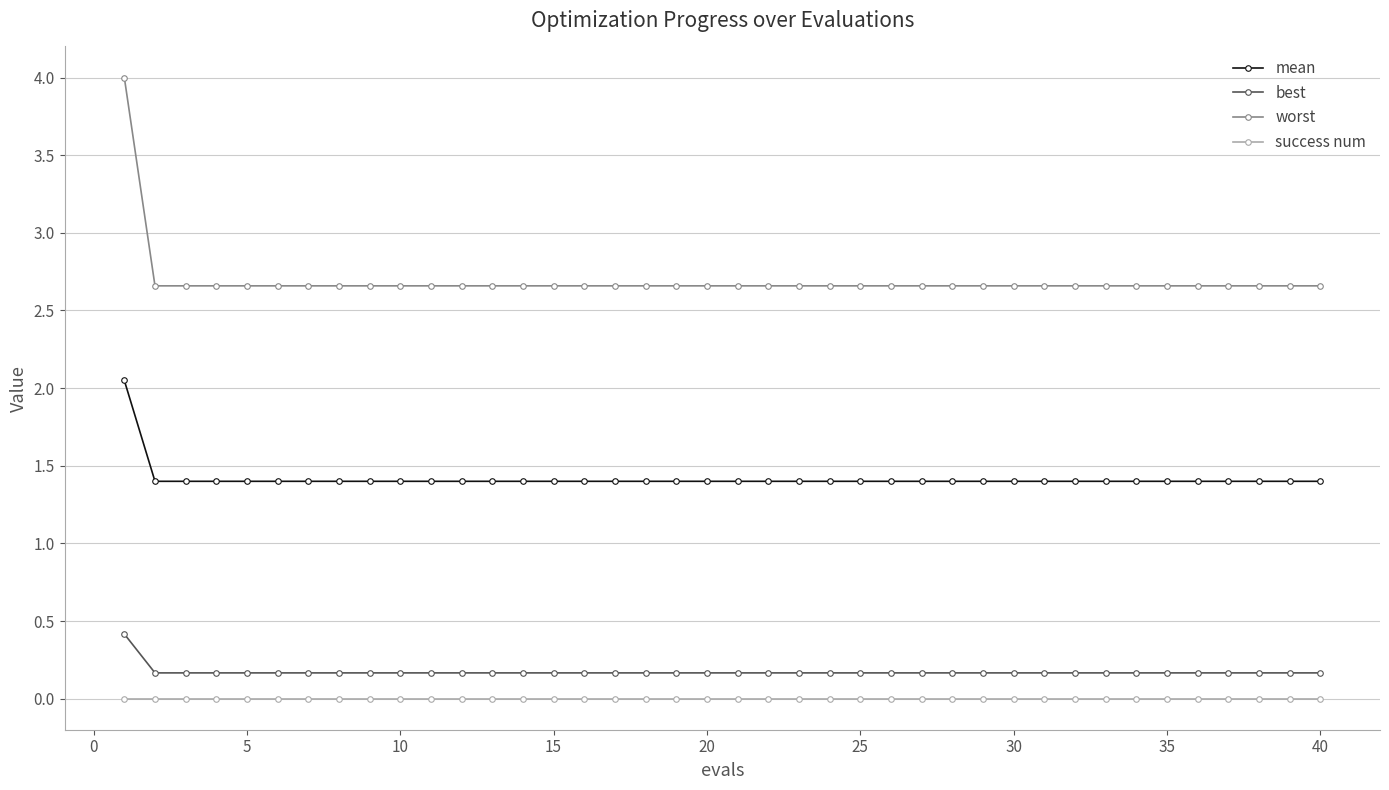

At how many categories does at least one series exceed 1?

40